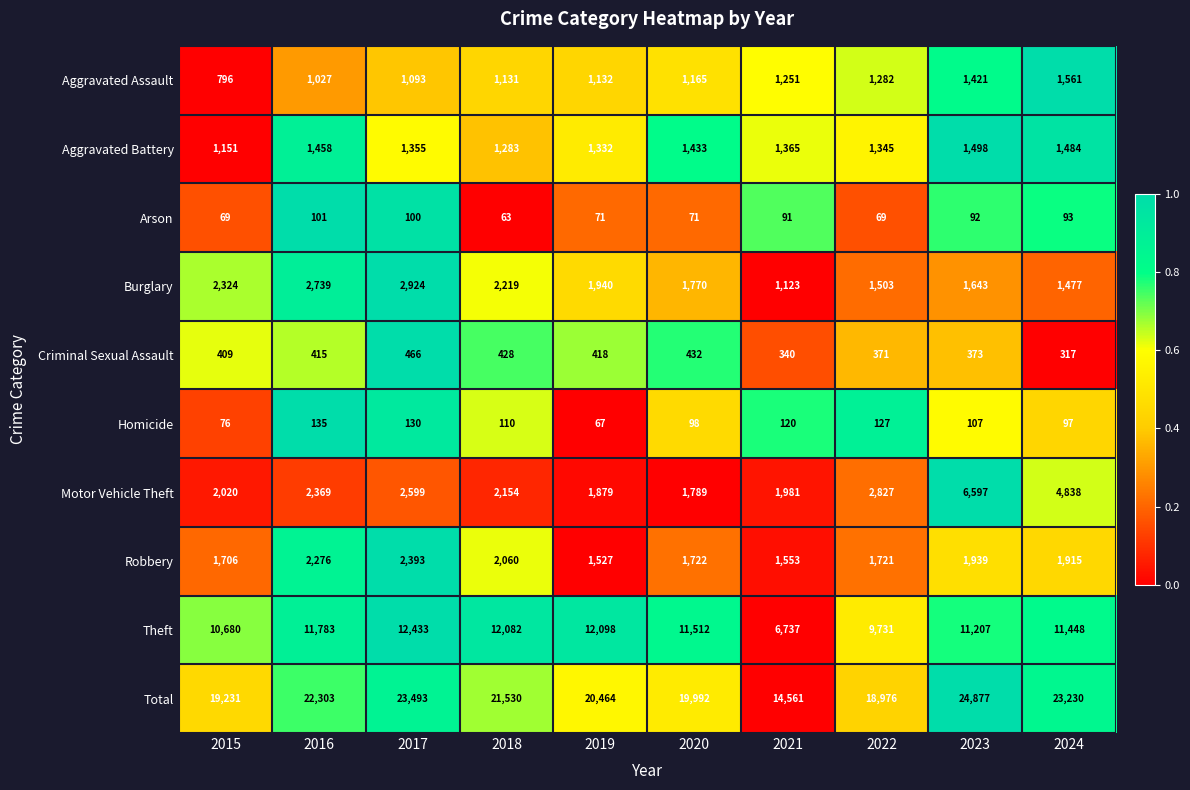

Is the value of Arson at 2021 greater than the value of Total at 2021?

No